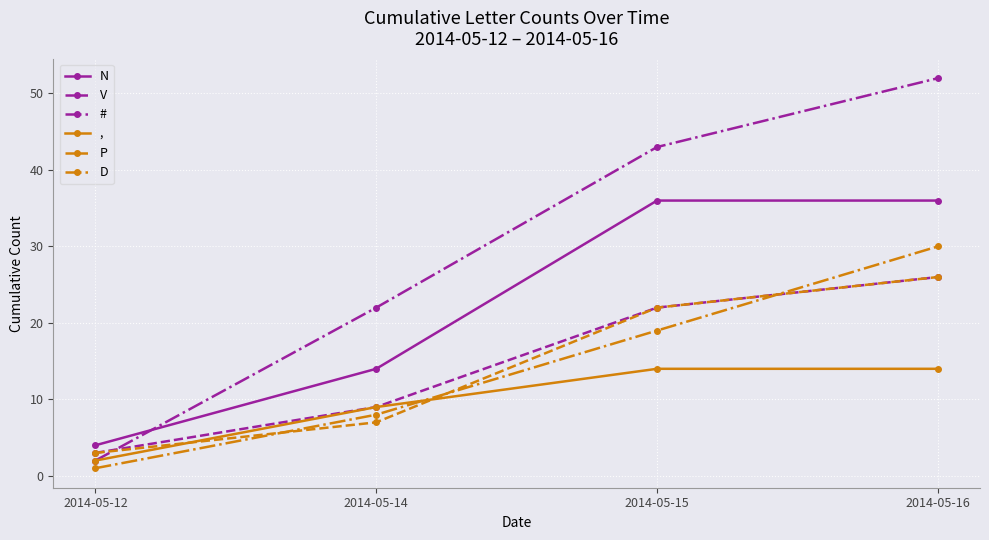

How many series are shown in this chart?

6